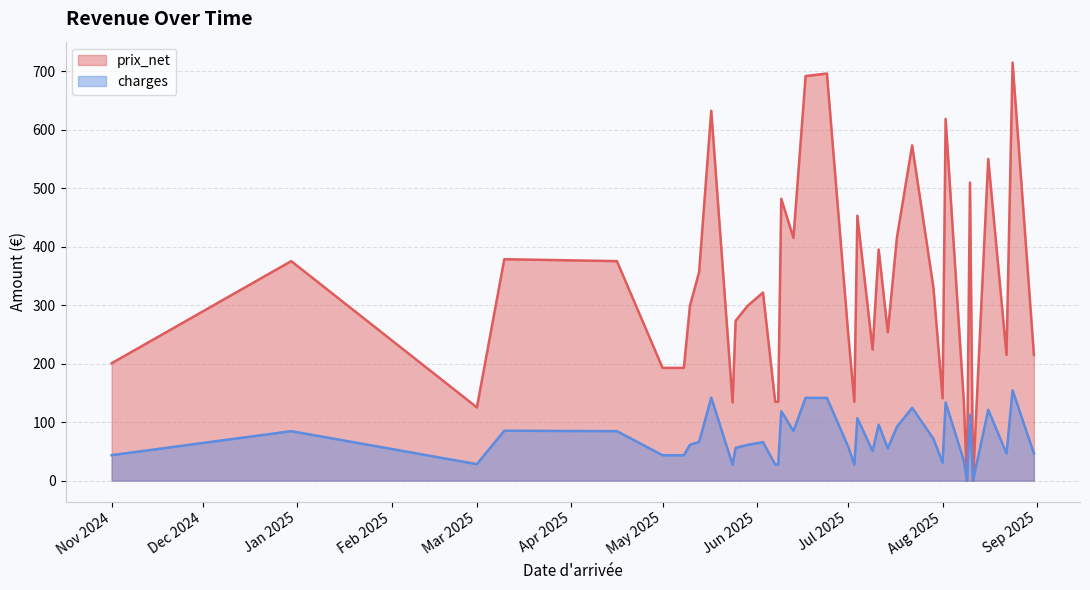

What is the average value of the prix_net series?

325.8